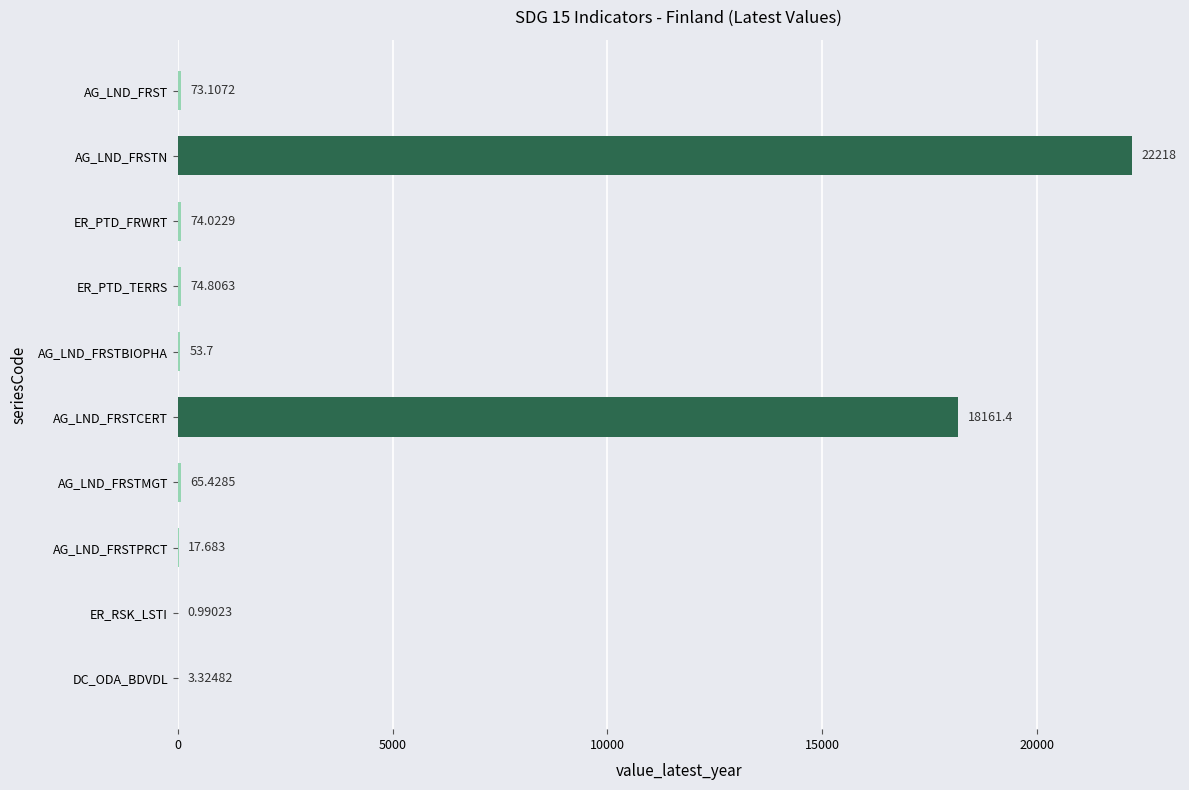

Which has a higher value, AG_LND_FRSTPRCT or AG_LND_FRSTN?

AG_LND_FRSTN